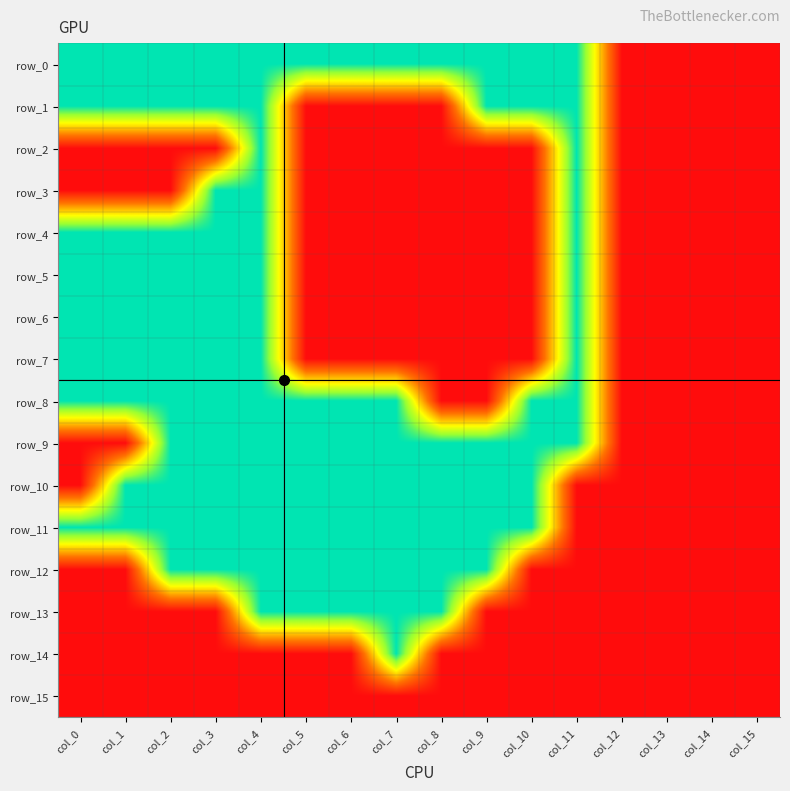

How many data points in row_14 are above 0?

1